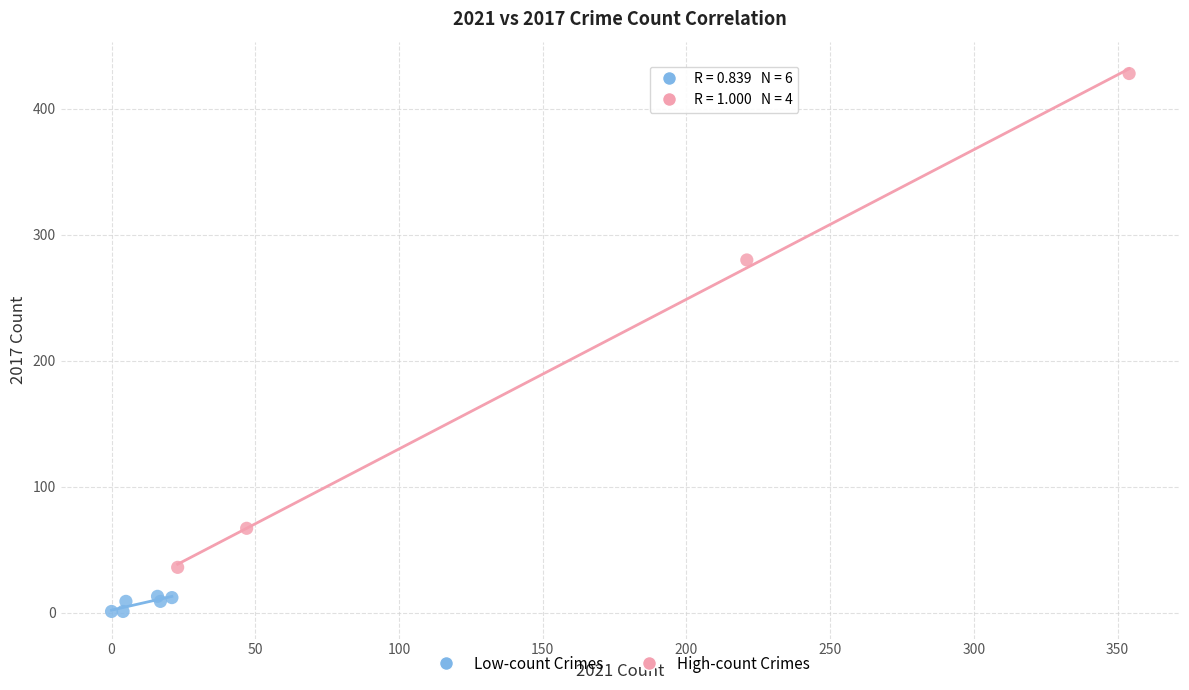

Which series contains the lowest Y value?

Low-count Crimes